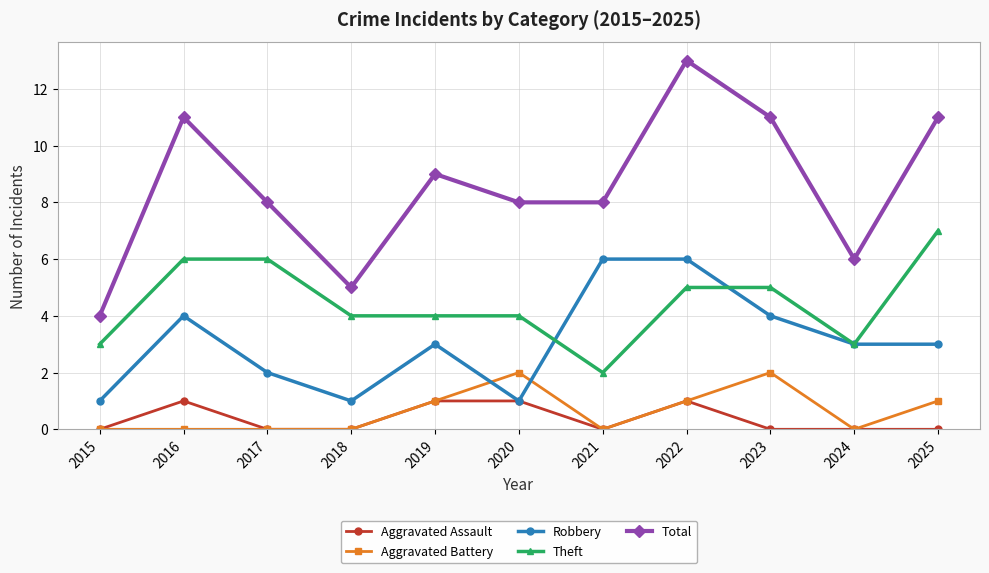

What is the sum of all Aggravated Assault values?

4